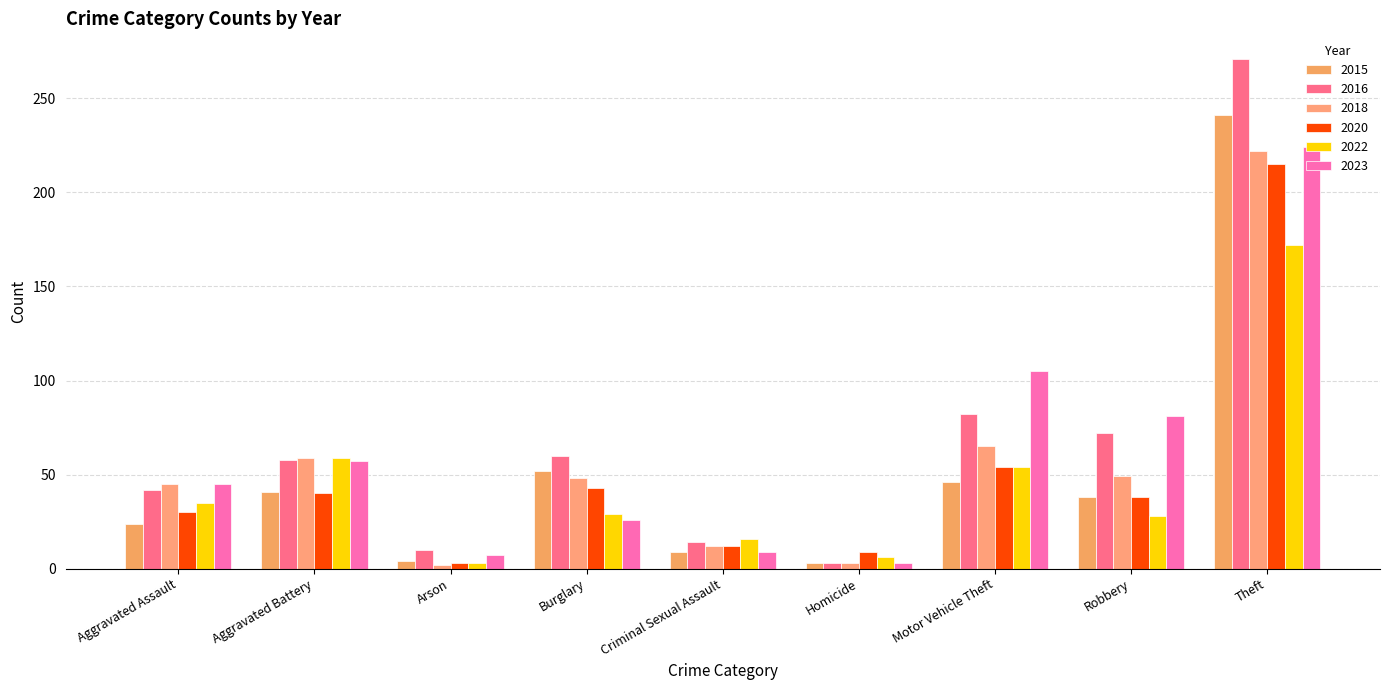

Which category has the lowest value in the 2015 series?

Homicide